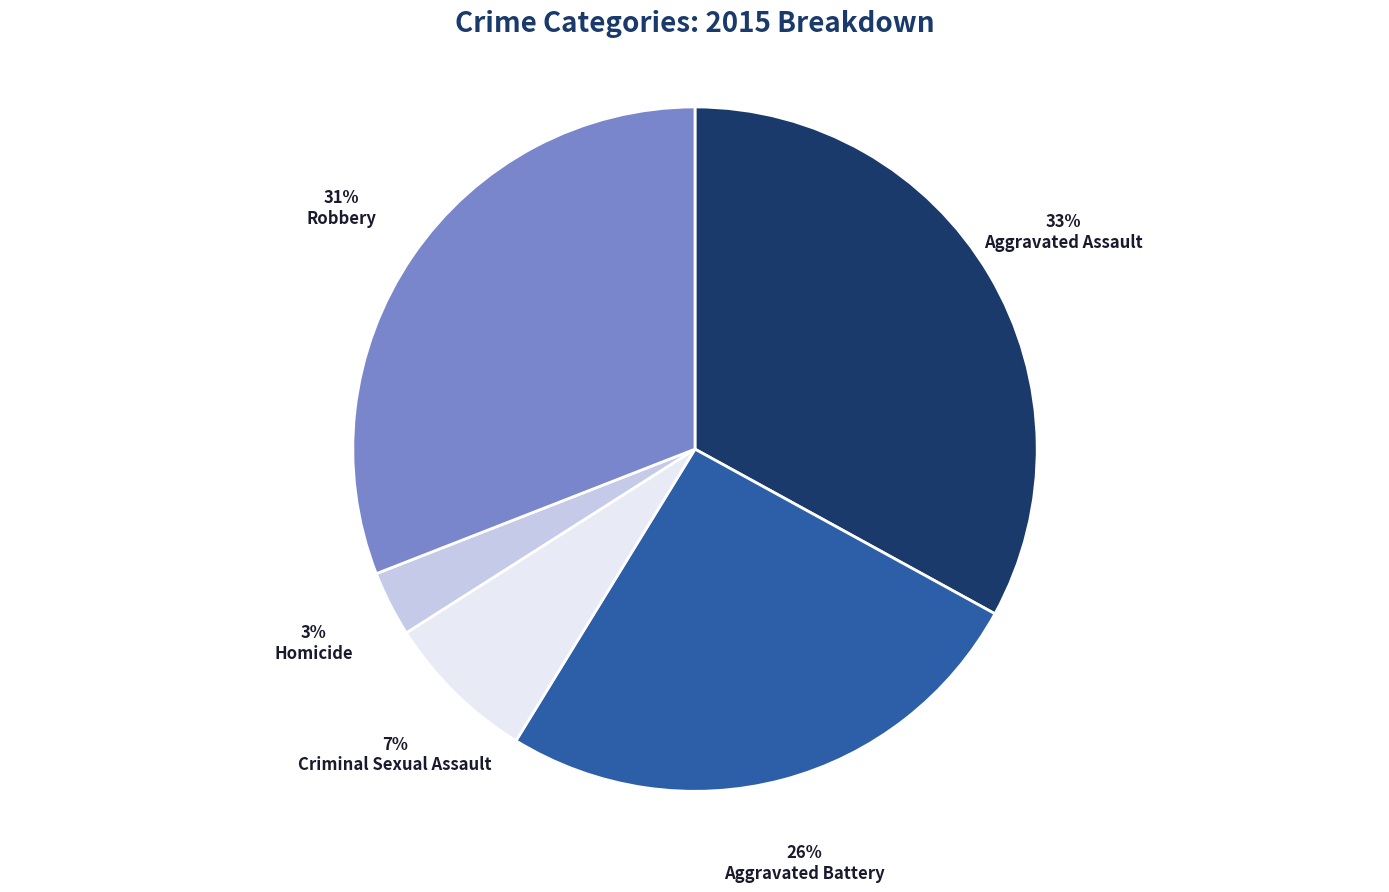

Between Homicide and Robbery, which is larger?

Robbery